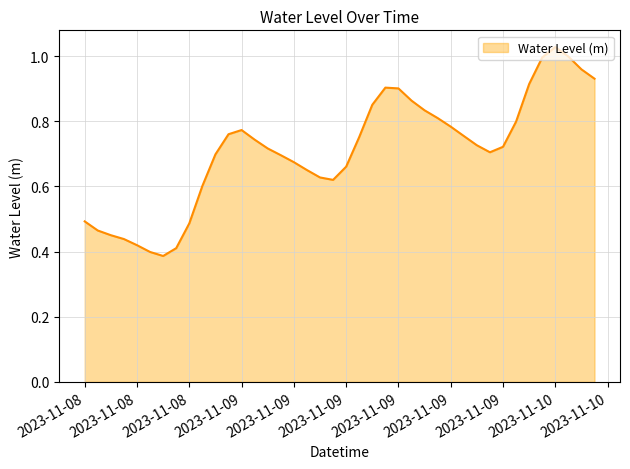

Reading left to right, extract all data points from this chart.

0.5	0.5	0.5	0.4	0.4	0.4	0.4	0.4	0.5	0.6	0.7	0.8	0.8	0.7	0.7	0.7	0.7	0.7	0.6	0.6	0.7	0.8	0.9	0.9	0.9	0.9	0.8	0.8	0.8	0.8	0.7	0.7	0.7	0.8	0.9	1.0	1.0	1.0	1.0	0.9